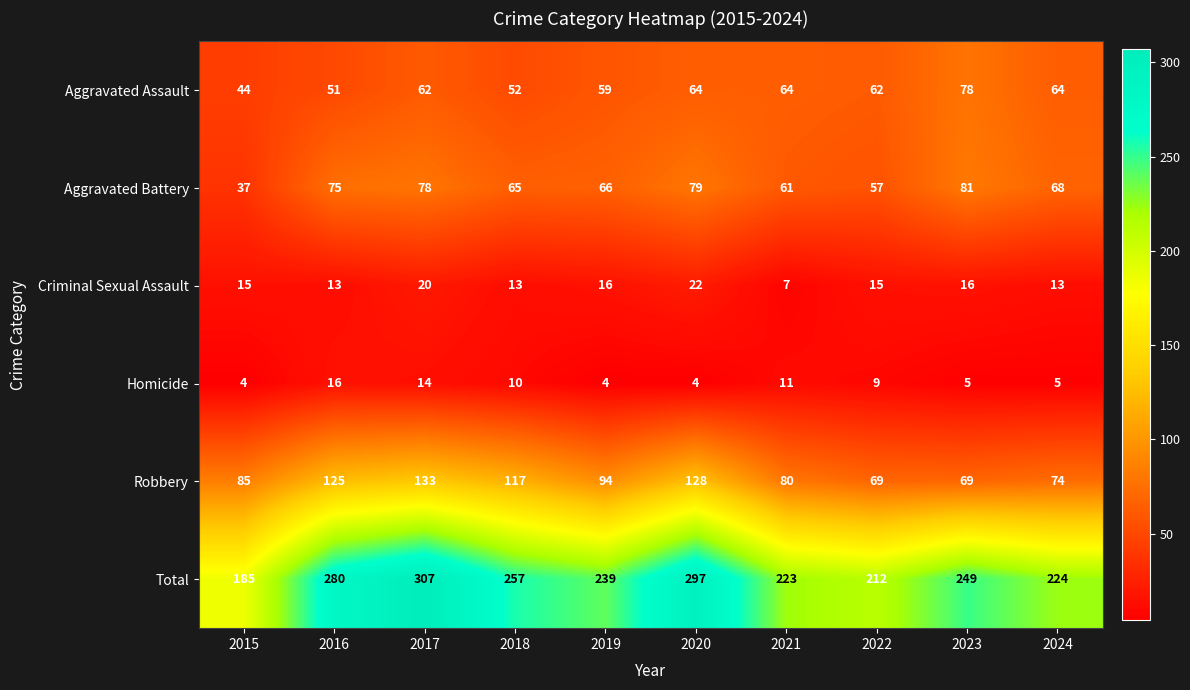

At how many categories does at least one series exceed 148?

10